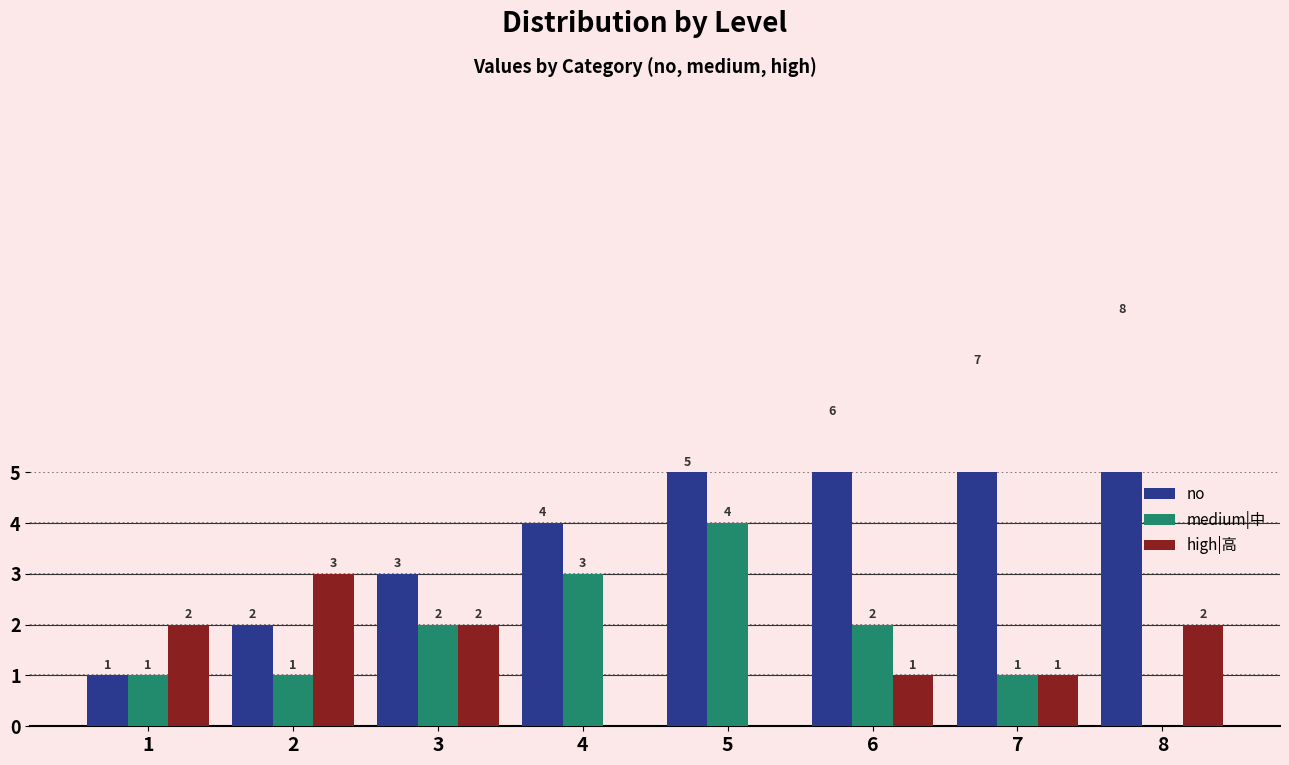

Rank the series by their maximum value, from highest to lowest.

no, medium|中, high|高